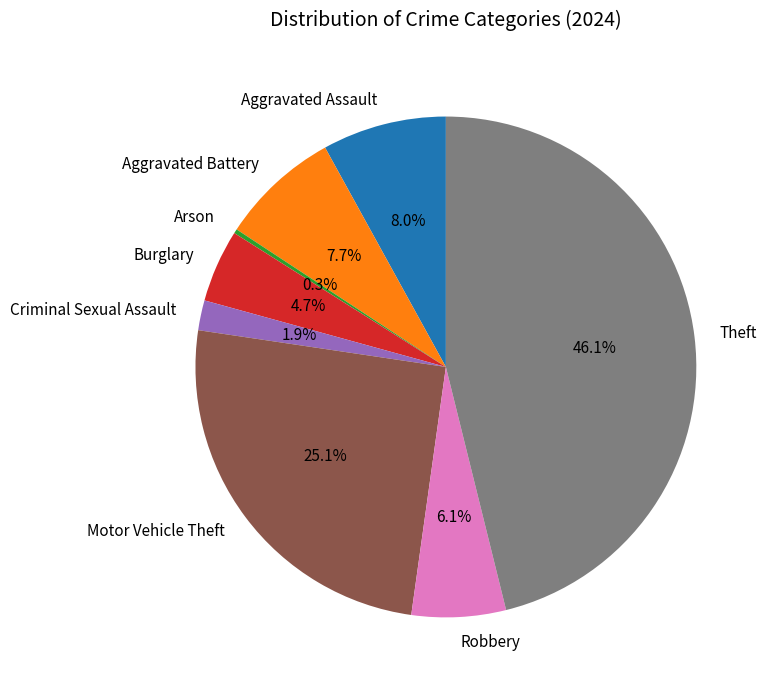

Which slice is the largest?

Theft